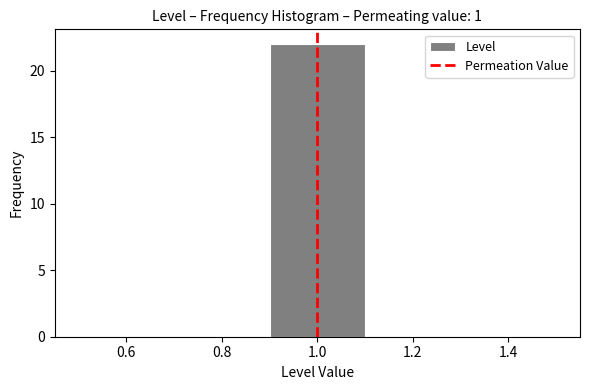

Reading left to right, transcribe this chart: for each bar, give the range it covers on the x-axis and its height. The values are not printed on the chart, so give them approximately, as read against the axis.

0.5 to 0.7: 0
0.7 to 0.9: 0
0.9 to 1.1: 22
1.1 to 1.3: 0
1.3 to 1.5: 0